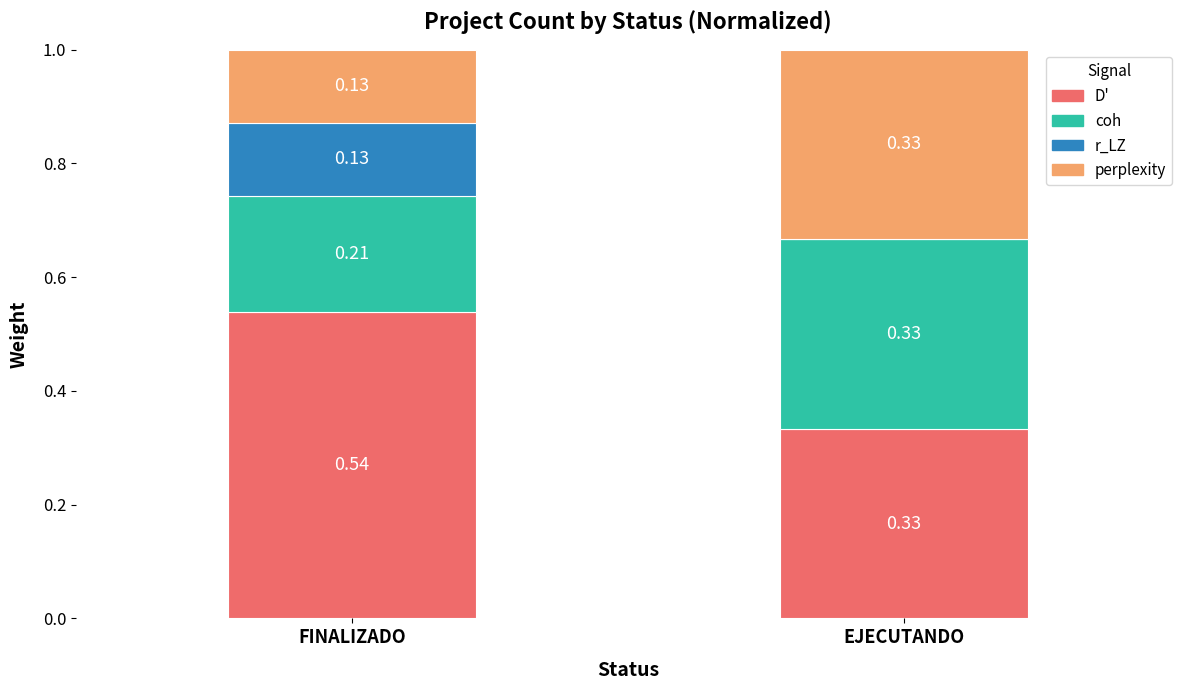

What is the total value across all series at FINALIZADO?

1.0